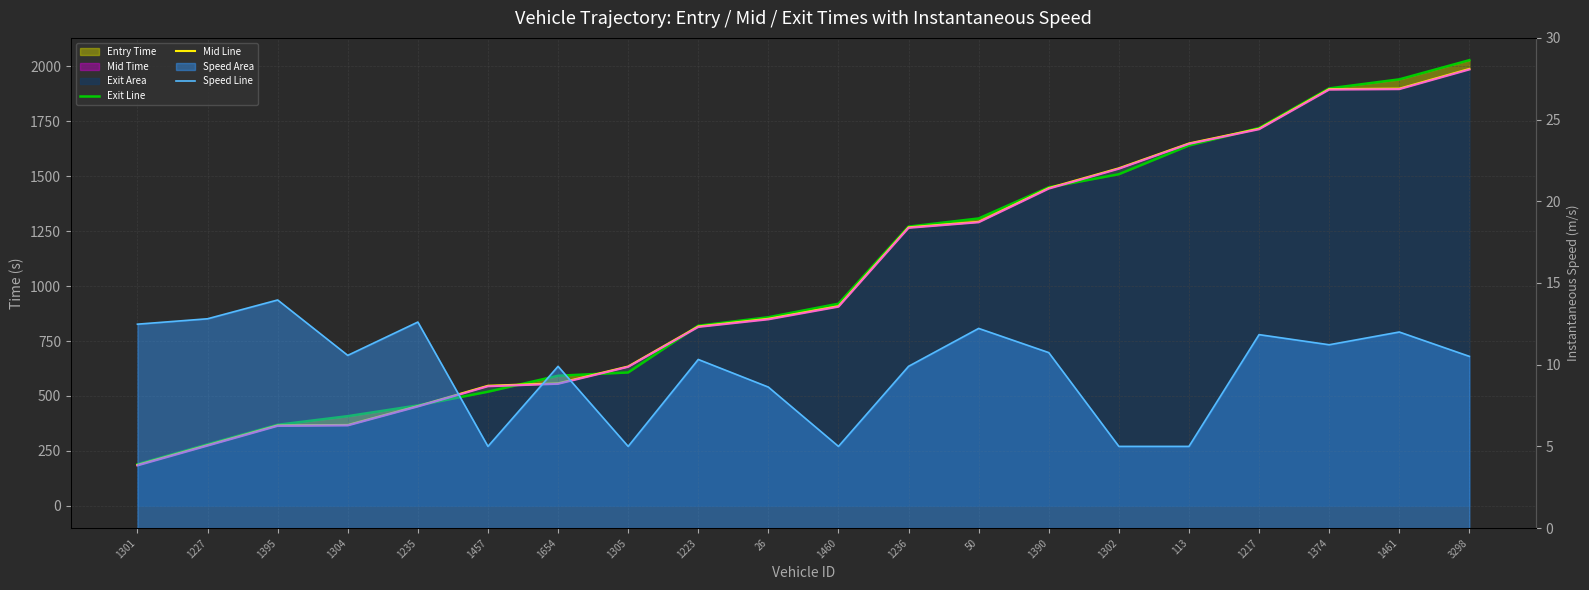

What is the label of the 1st point from the left?

1301